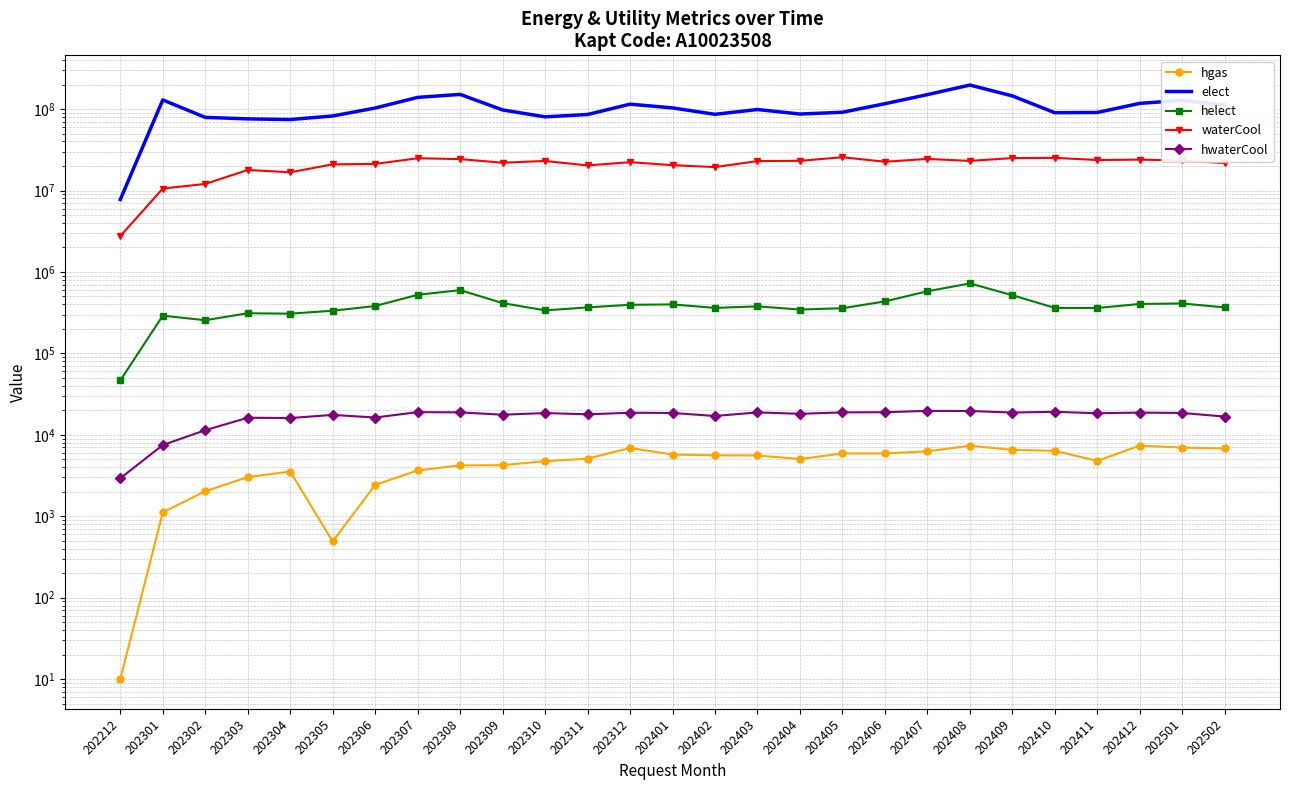

Rank the series at 202402 from highest to lowest value.

elect, waterCool, helect, hwaterCool, hgas